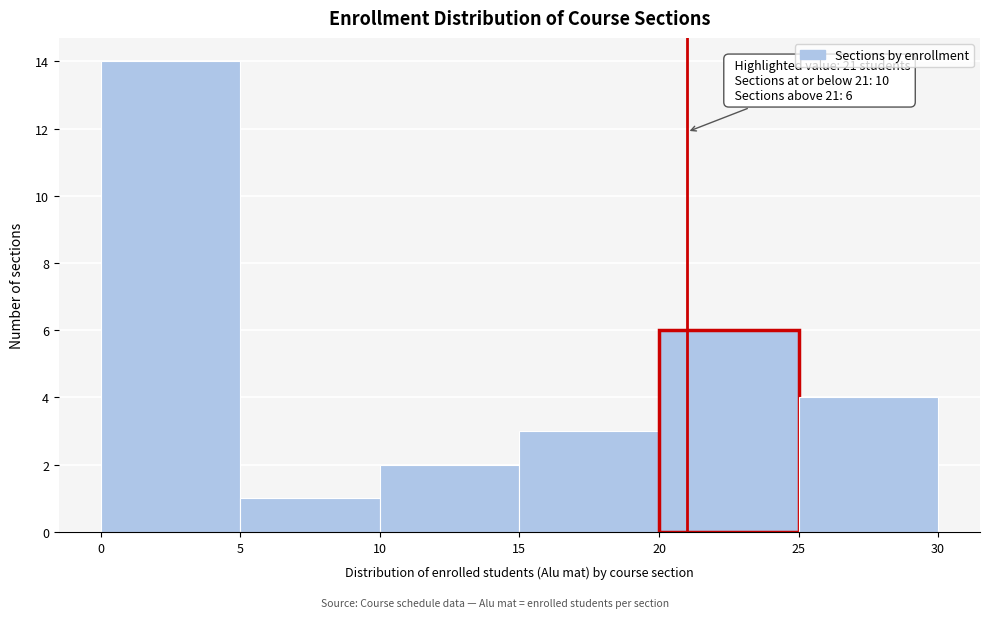

Over which range of the x-axis is the bar tallest?

0 to 5